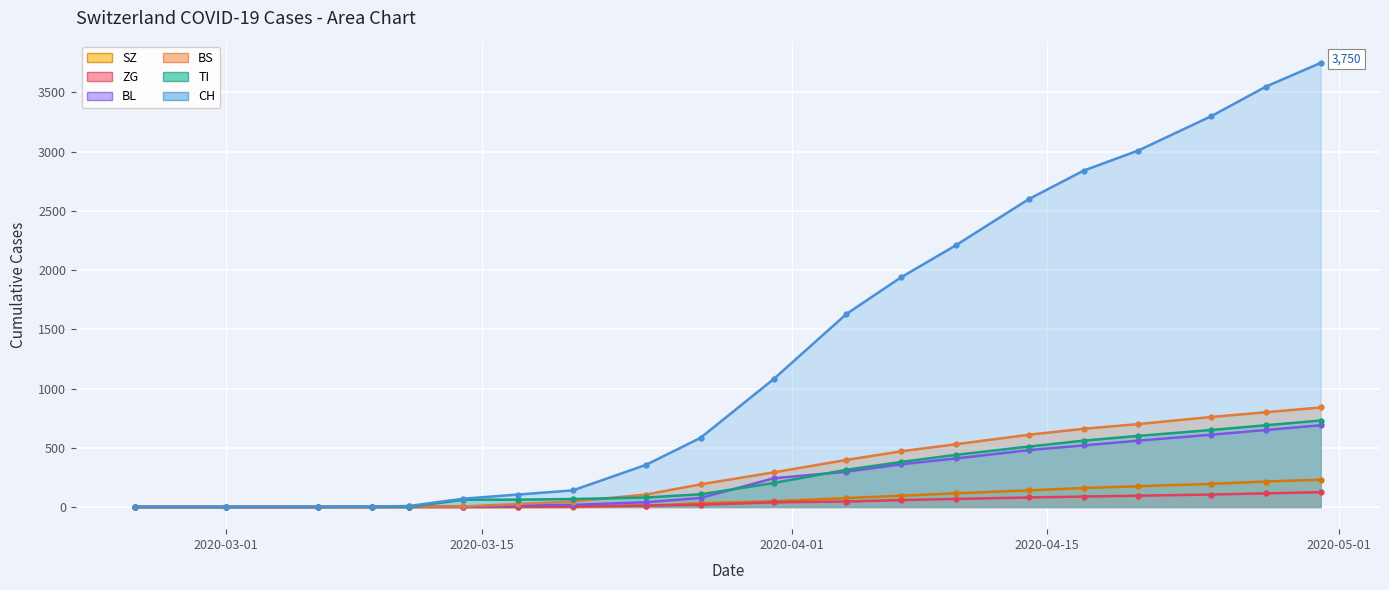

The SZ series shows 115 at 2020-04-10. True or false?

True